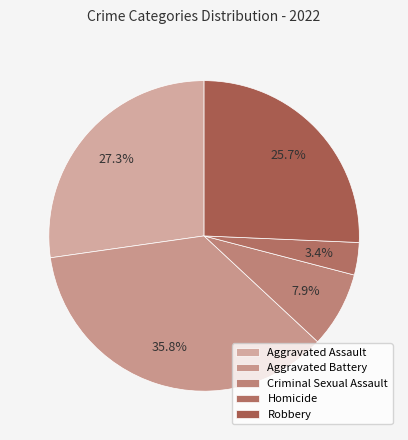

To the nearest percent, what is the difference between the Robbery and Criminal Sexual Assault slice percentages?

18%